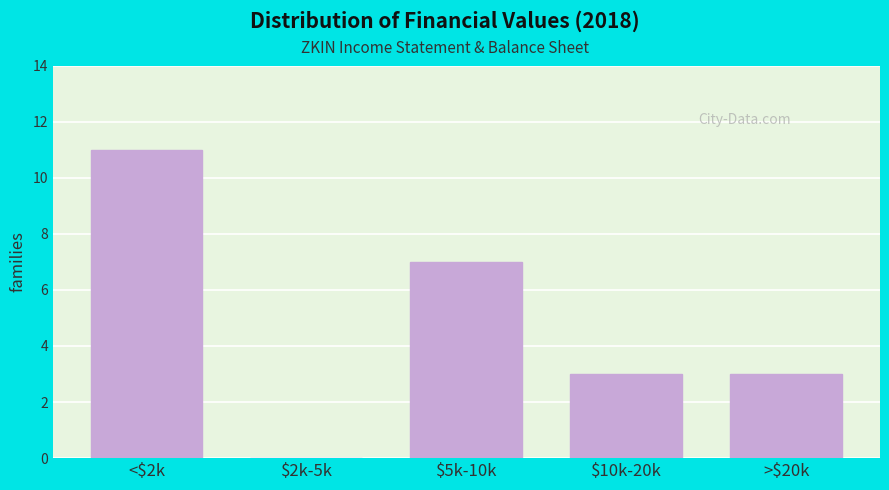

The chart shows a value of 5 at <$2k. True or false?

False